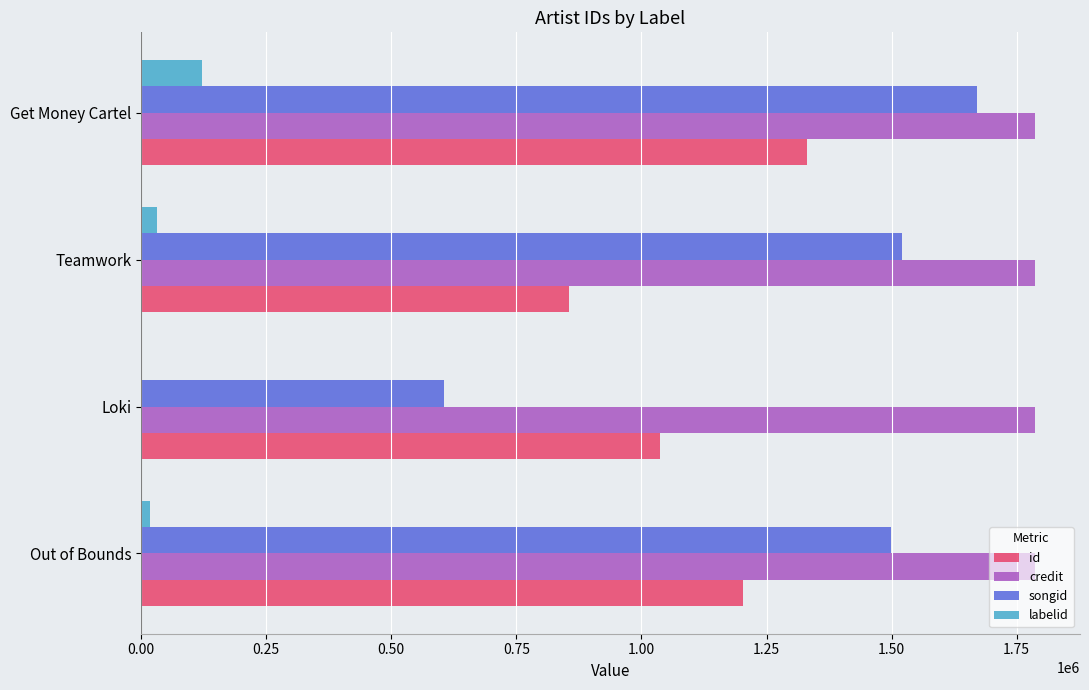

The labelid series shows 120727 at Get Money Cartel. True or false?

True